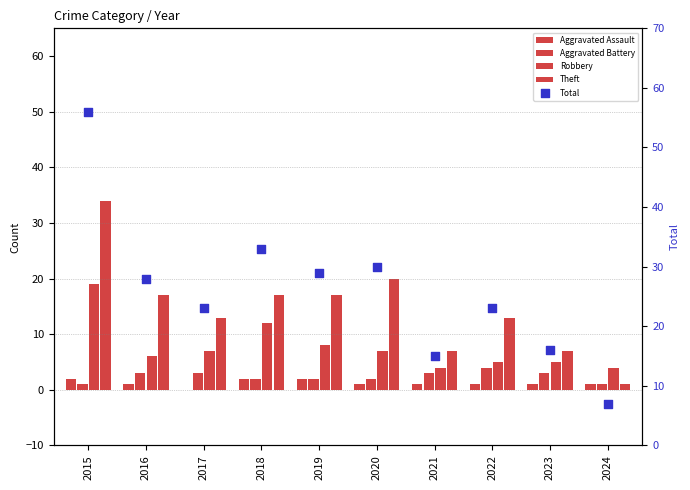

What are all the series names shown in the legend?

Aggravated Assault, Aggravated Battery, Robbery, Theft, Total